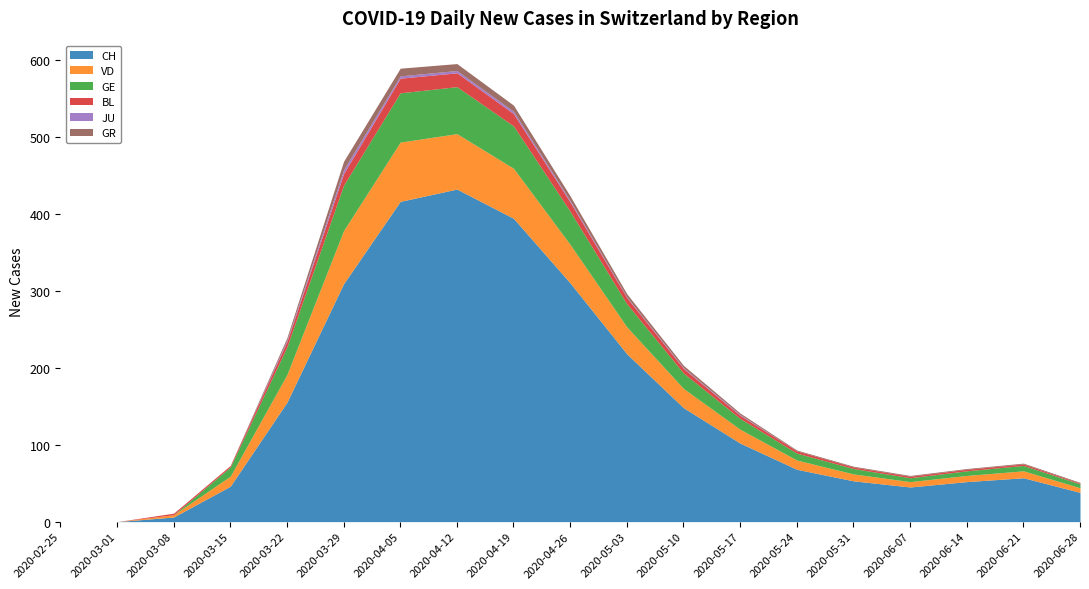

How many values in the CH series are below 68?

9